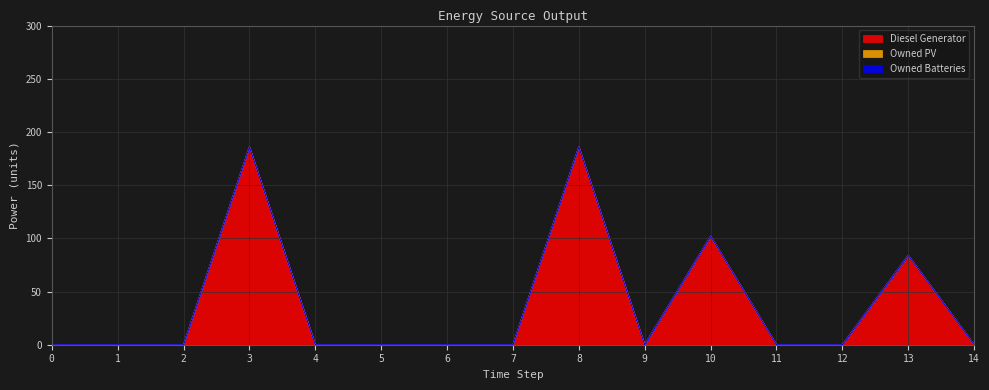

Between 6 and 12, which is larger?

6